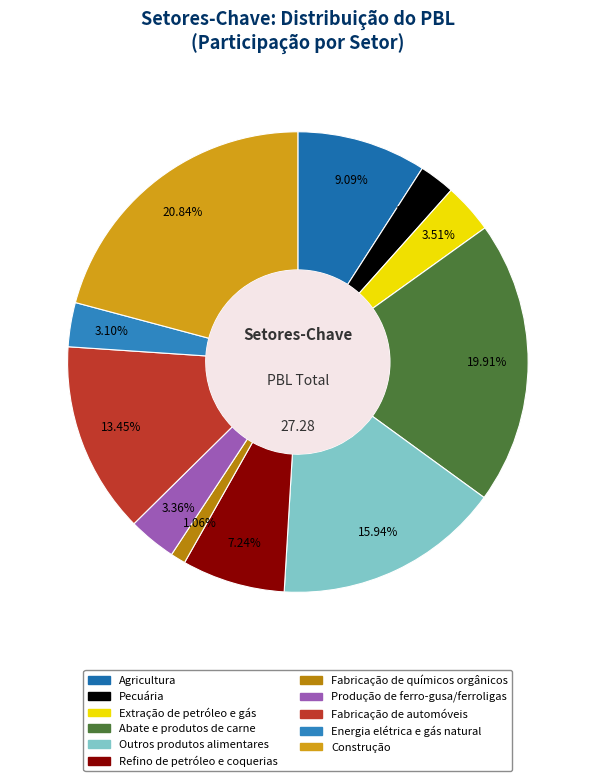

What percentage do Produção de ferro-gusa/ferroligas and Fabricação de químicos orgânicos together represent?

4.4%